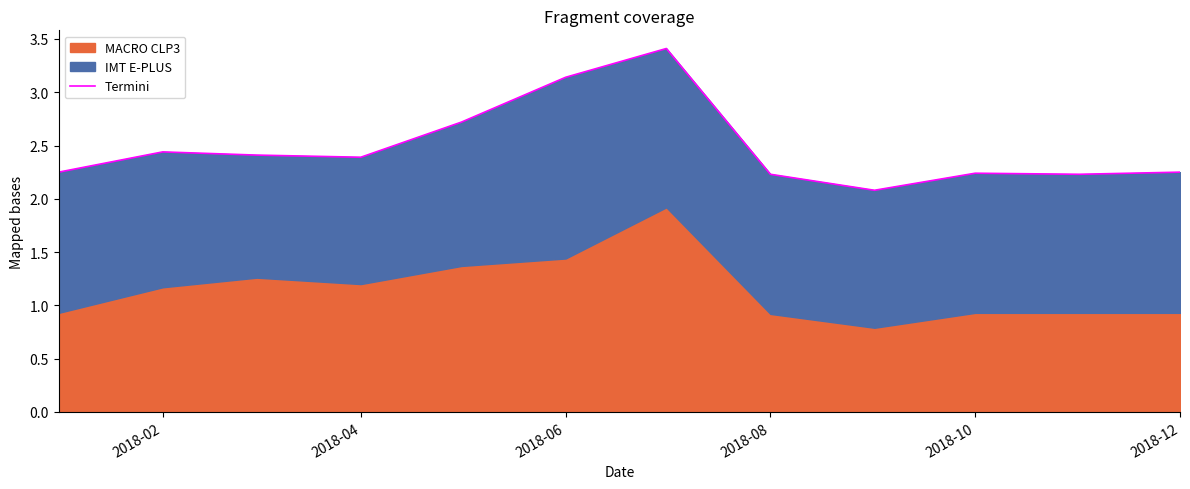

What is the value of the 4th point from the left?

2.4